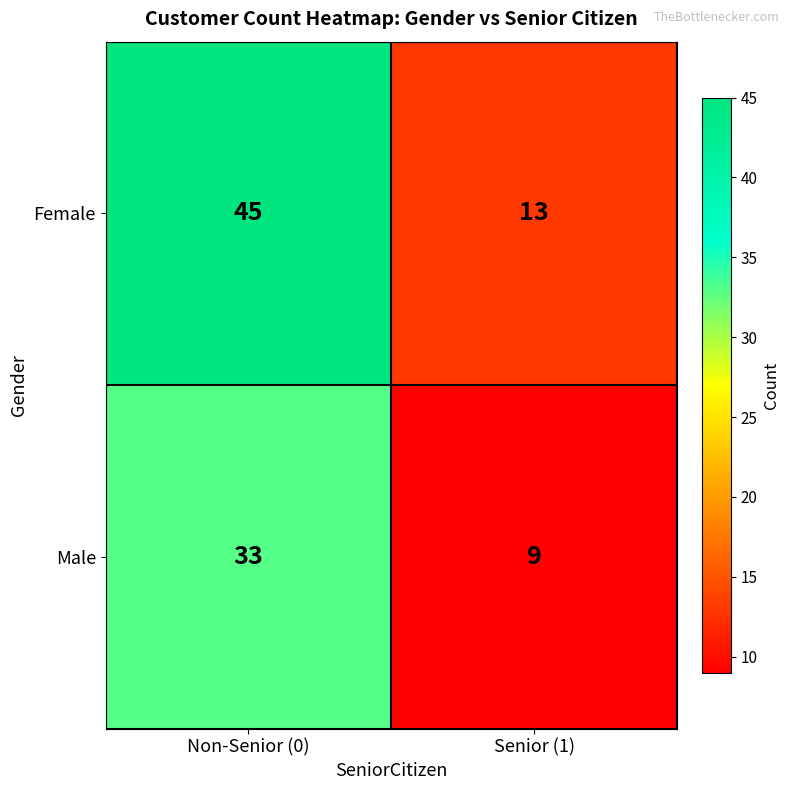

Between Non-Senior (0) and Senior (1), which series saw the biggest shift?

Female